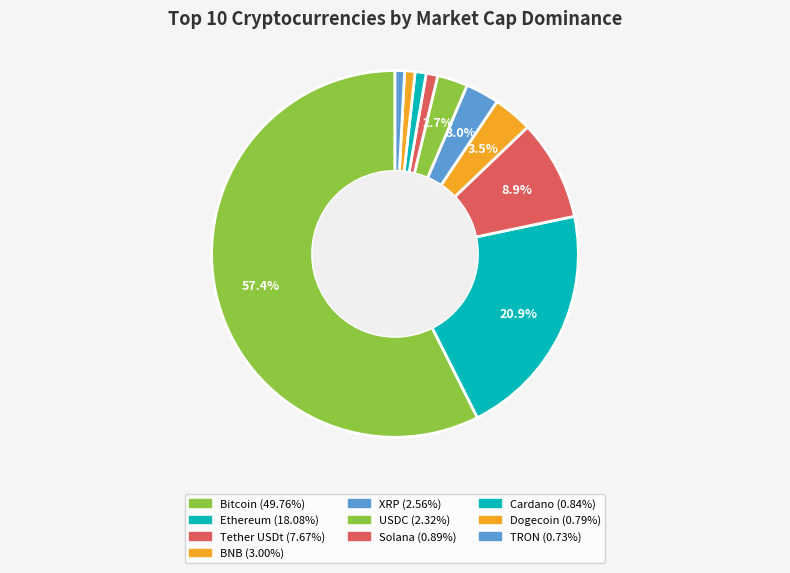

Count the number of slices in the pie.

10